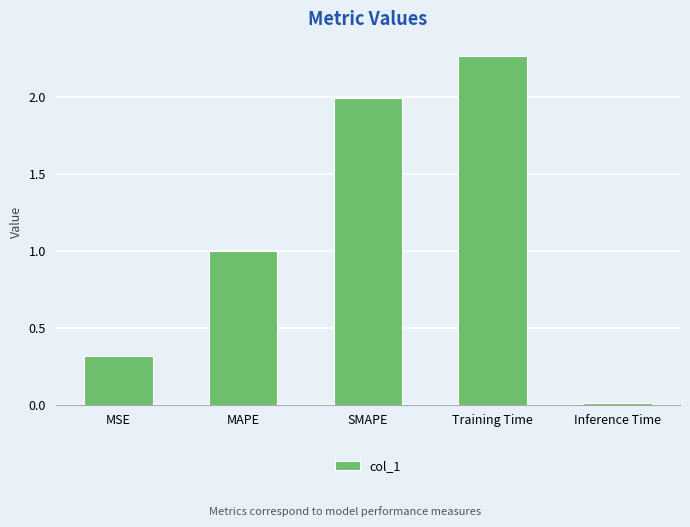

What is the sum of all values?

5.6